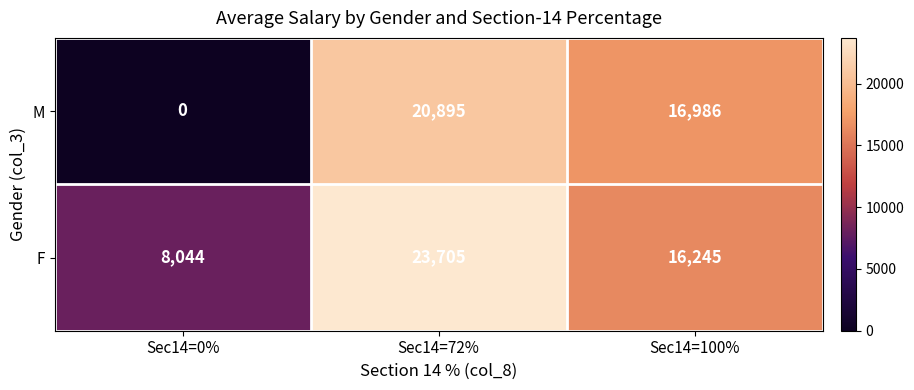

List the series in order of their peak value, highest first.

F, M